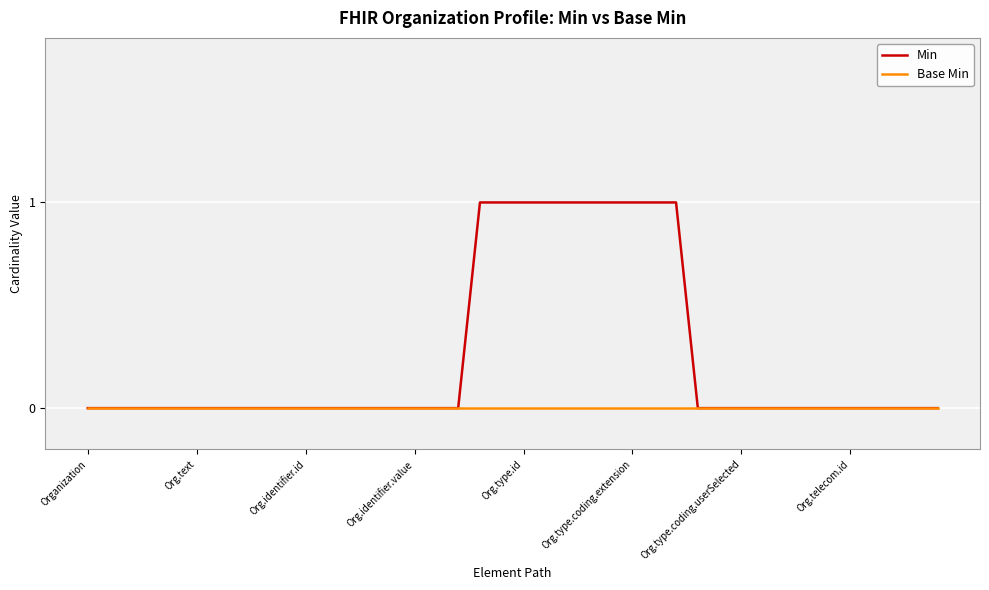

How many distinct data groups are displayed?

2